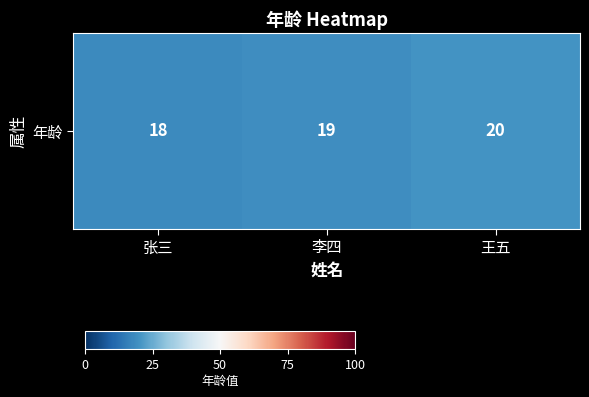

True or false: the data shows 10 at 张三.

False